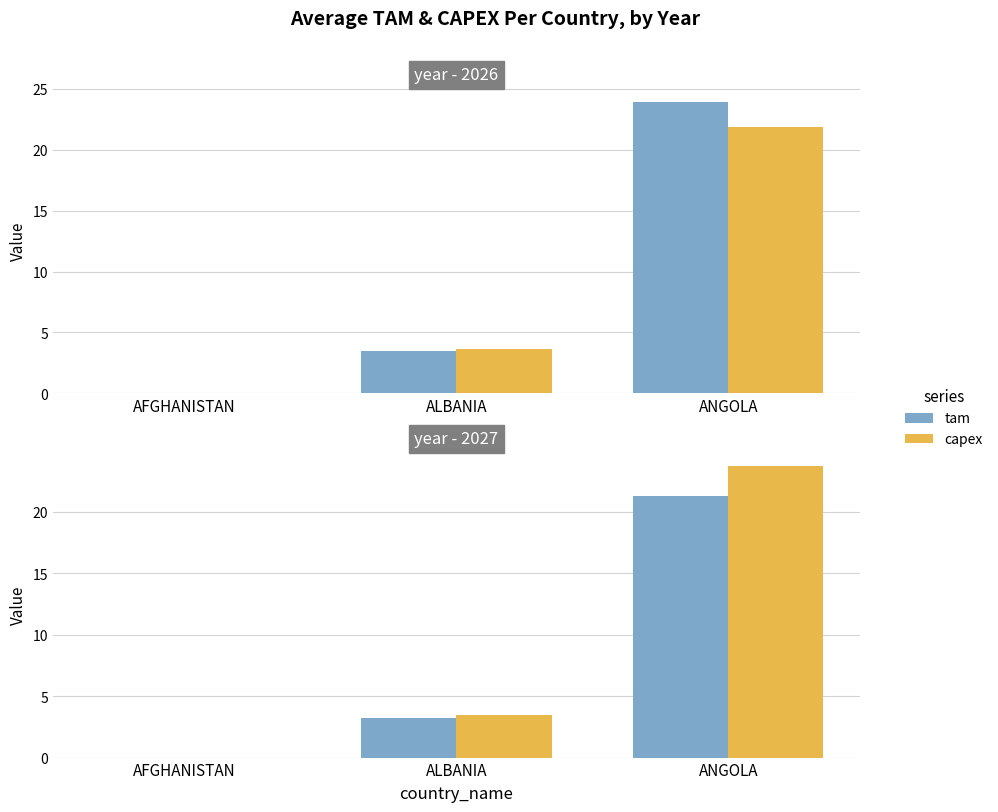

The tam series shows 3.2 at ALBANIA. True or false?

True